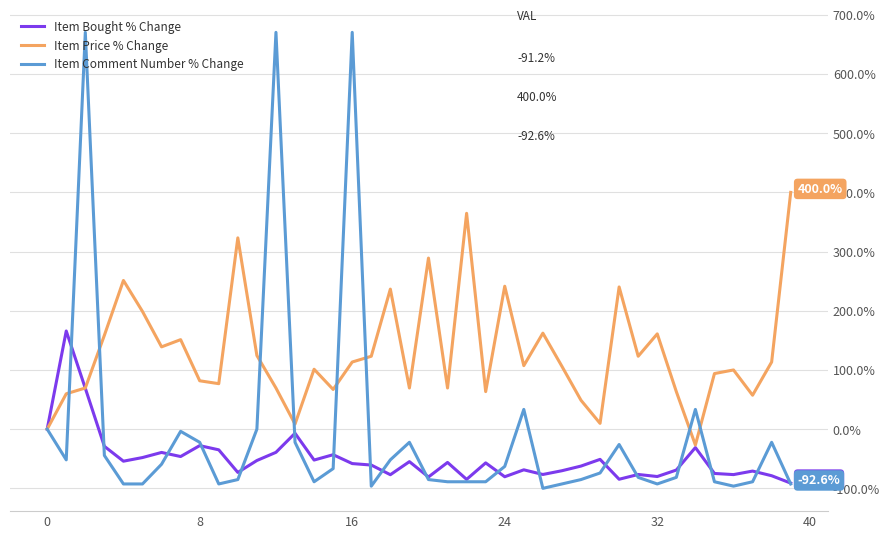

True or false: Item Price % Change has more than 2 points higher than both neighbors.

True